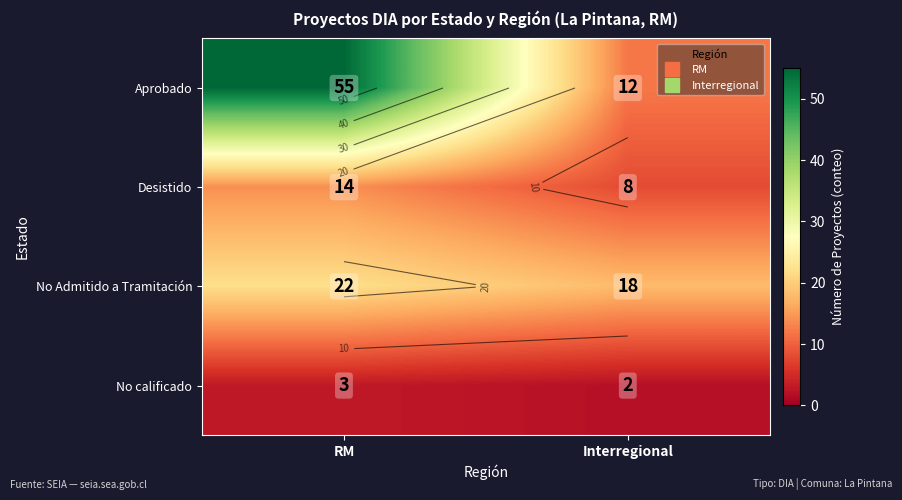

Rank the categories by Desistido value from lowest to highest.

Interregional, RM